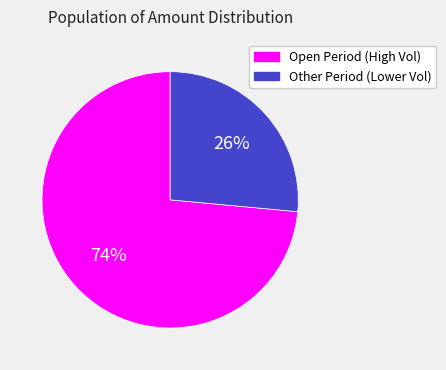

To the nearest percent, what is the average slice percentage?

50%